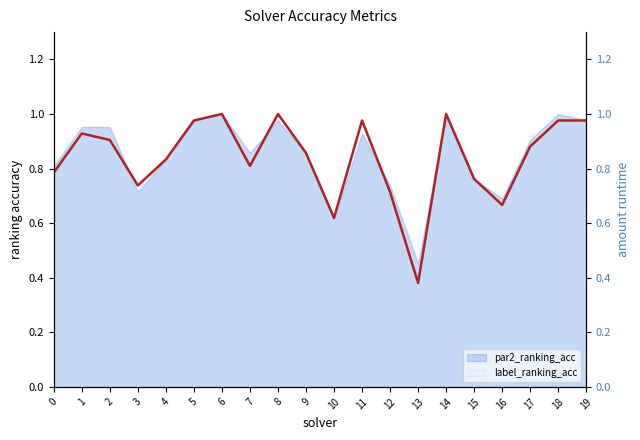

Reading left to right, transcribe all the data shown in this chart.

0=0.8	1=0.9	2=0.9	3=0.7	4=0.8	5=1.0	6=1.0	7=0.8	8=1.0	9=0.9	10=0.6	11=1.0	12=0.7	13=0.4	14=1.0	15=0.8	16=0.7	17=0.9	18=1.0	19=1.0